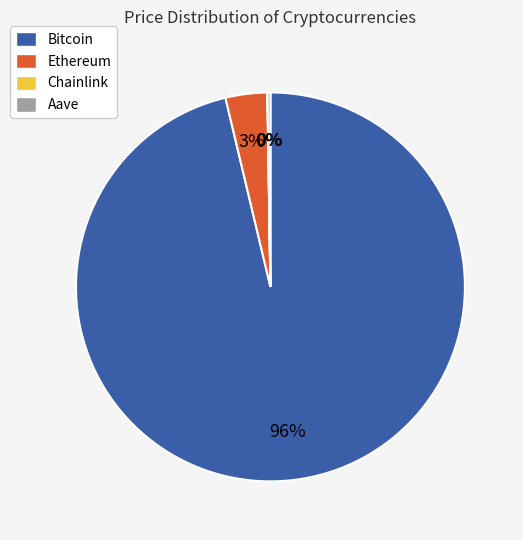

Which has a higher value, Ethereum or Bitcoin?

Bitcoin